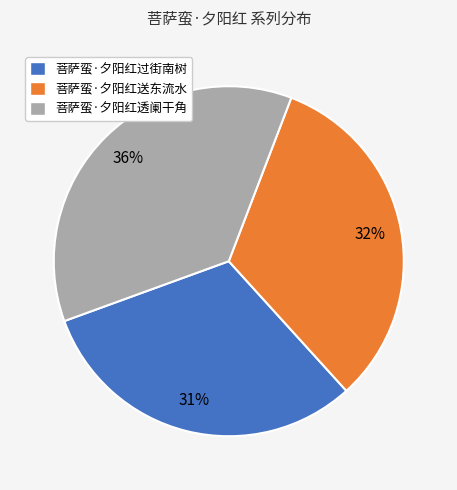

Which category has the smallest portion of the pie?

菩萨蛮·夕阳红过街南树